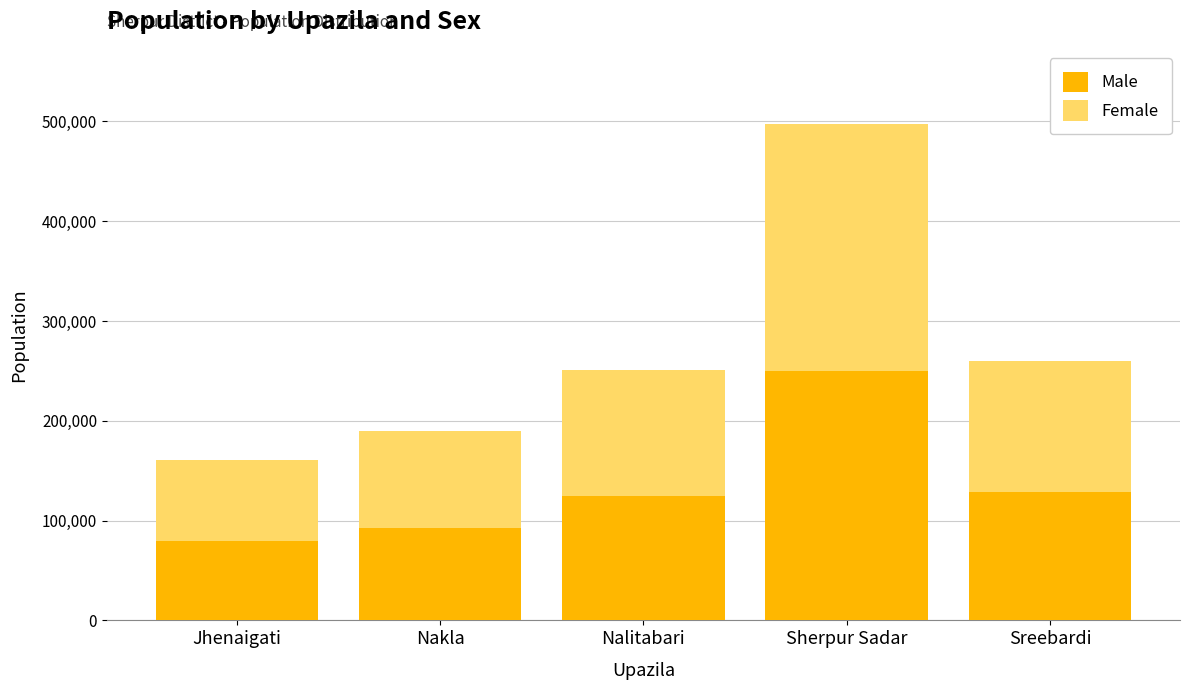

What is the average value of the Male series?

135278